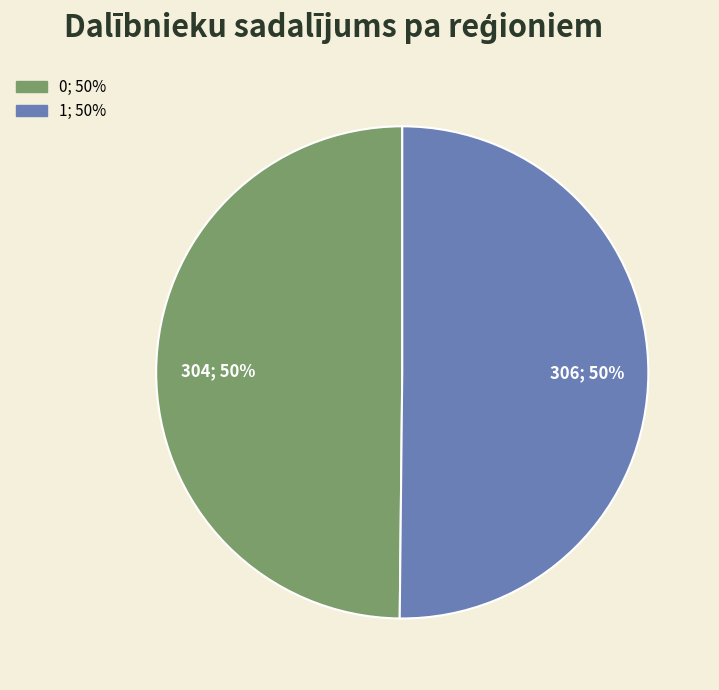

To the nearest percent, what is the average slice percentage?

50%